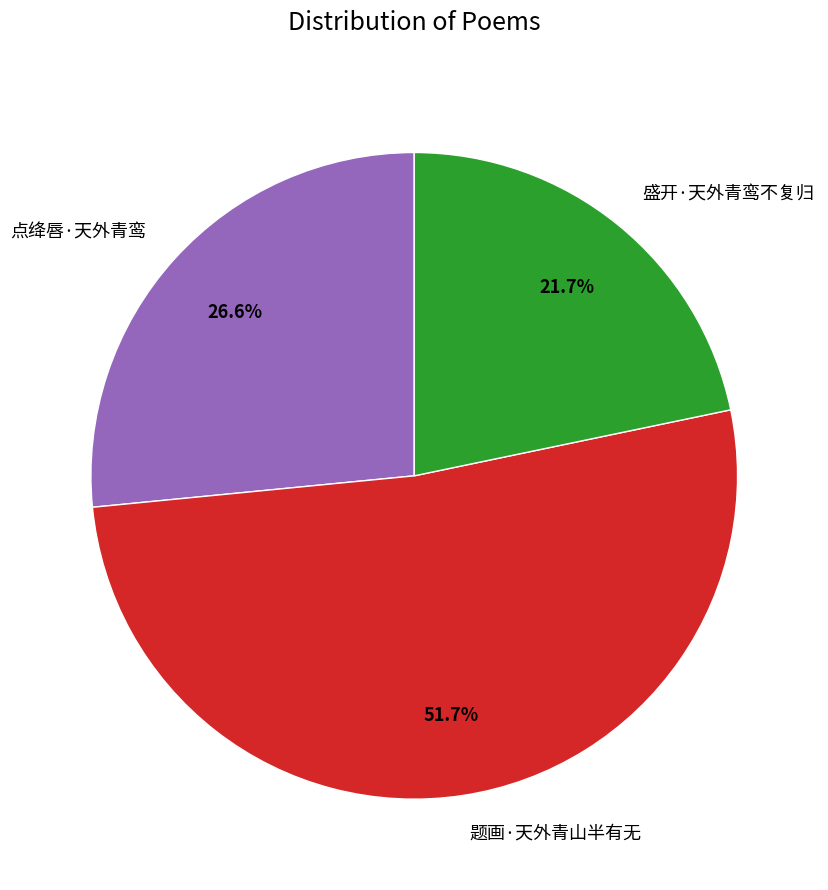

Do 题画·天外青山半有无 and 盛开·天外青鸾不复归 together represent more than half of the pie?

Yes